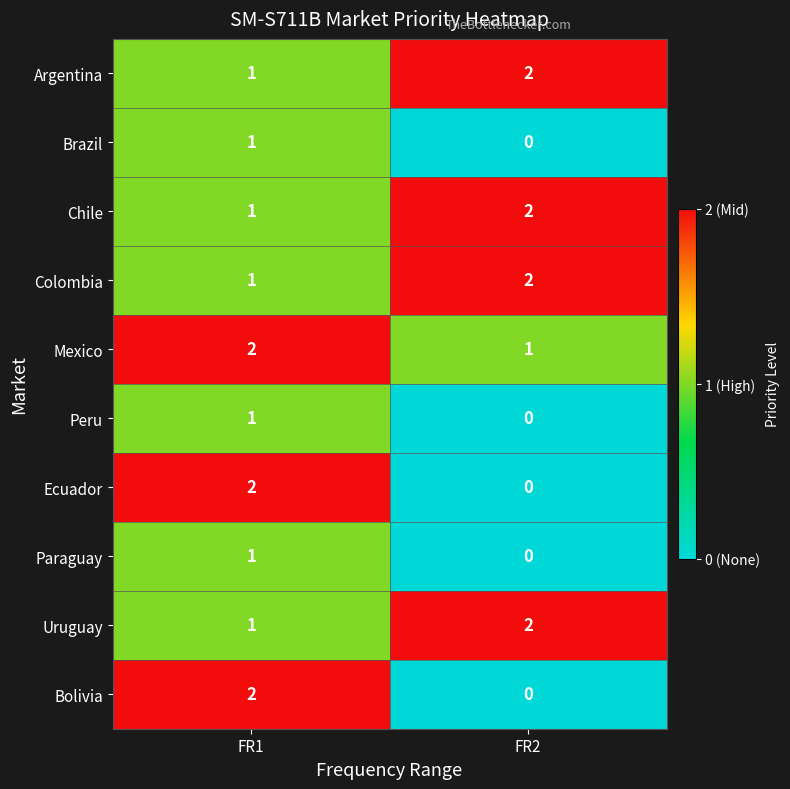

What is the total value across all series at FR1?

13